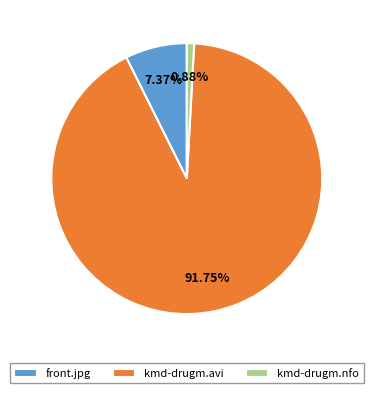

Is it true that kmd-drugm.nfo is 11% of the pie?

False